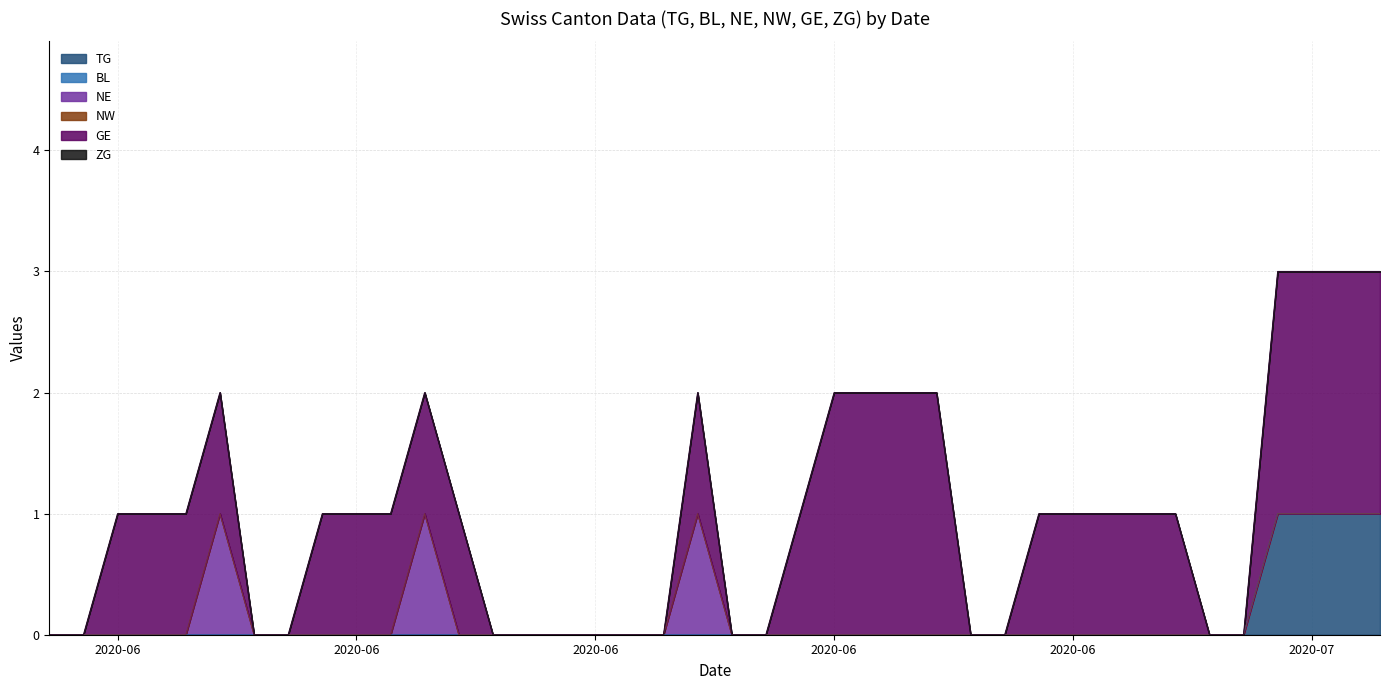

What is the label of the 13th point from the right?

2020-06-27